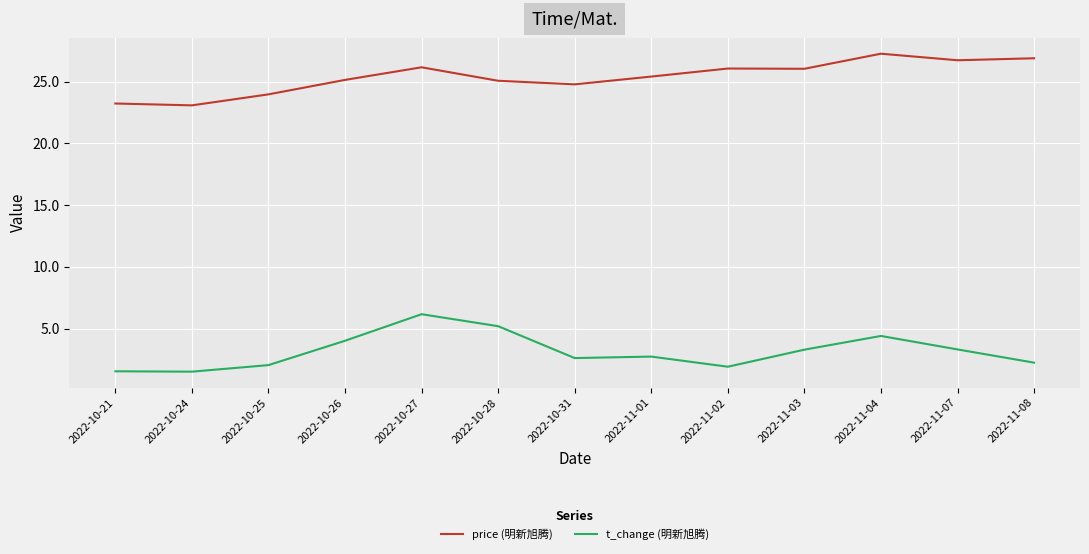

At which category is the sum across all series the highest?

2022-10-27